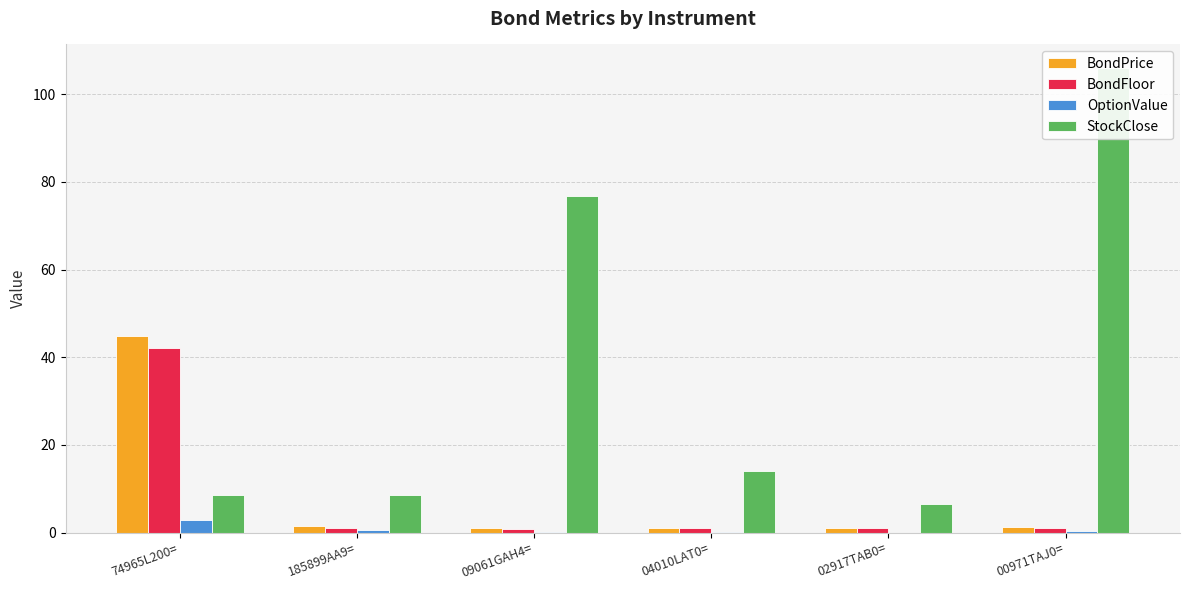

The value of OptionValue at 00971TAJ0= is 0.2. True or false?

False